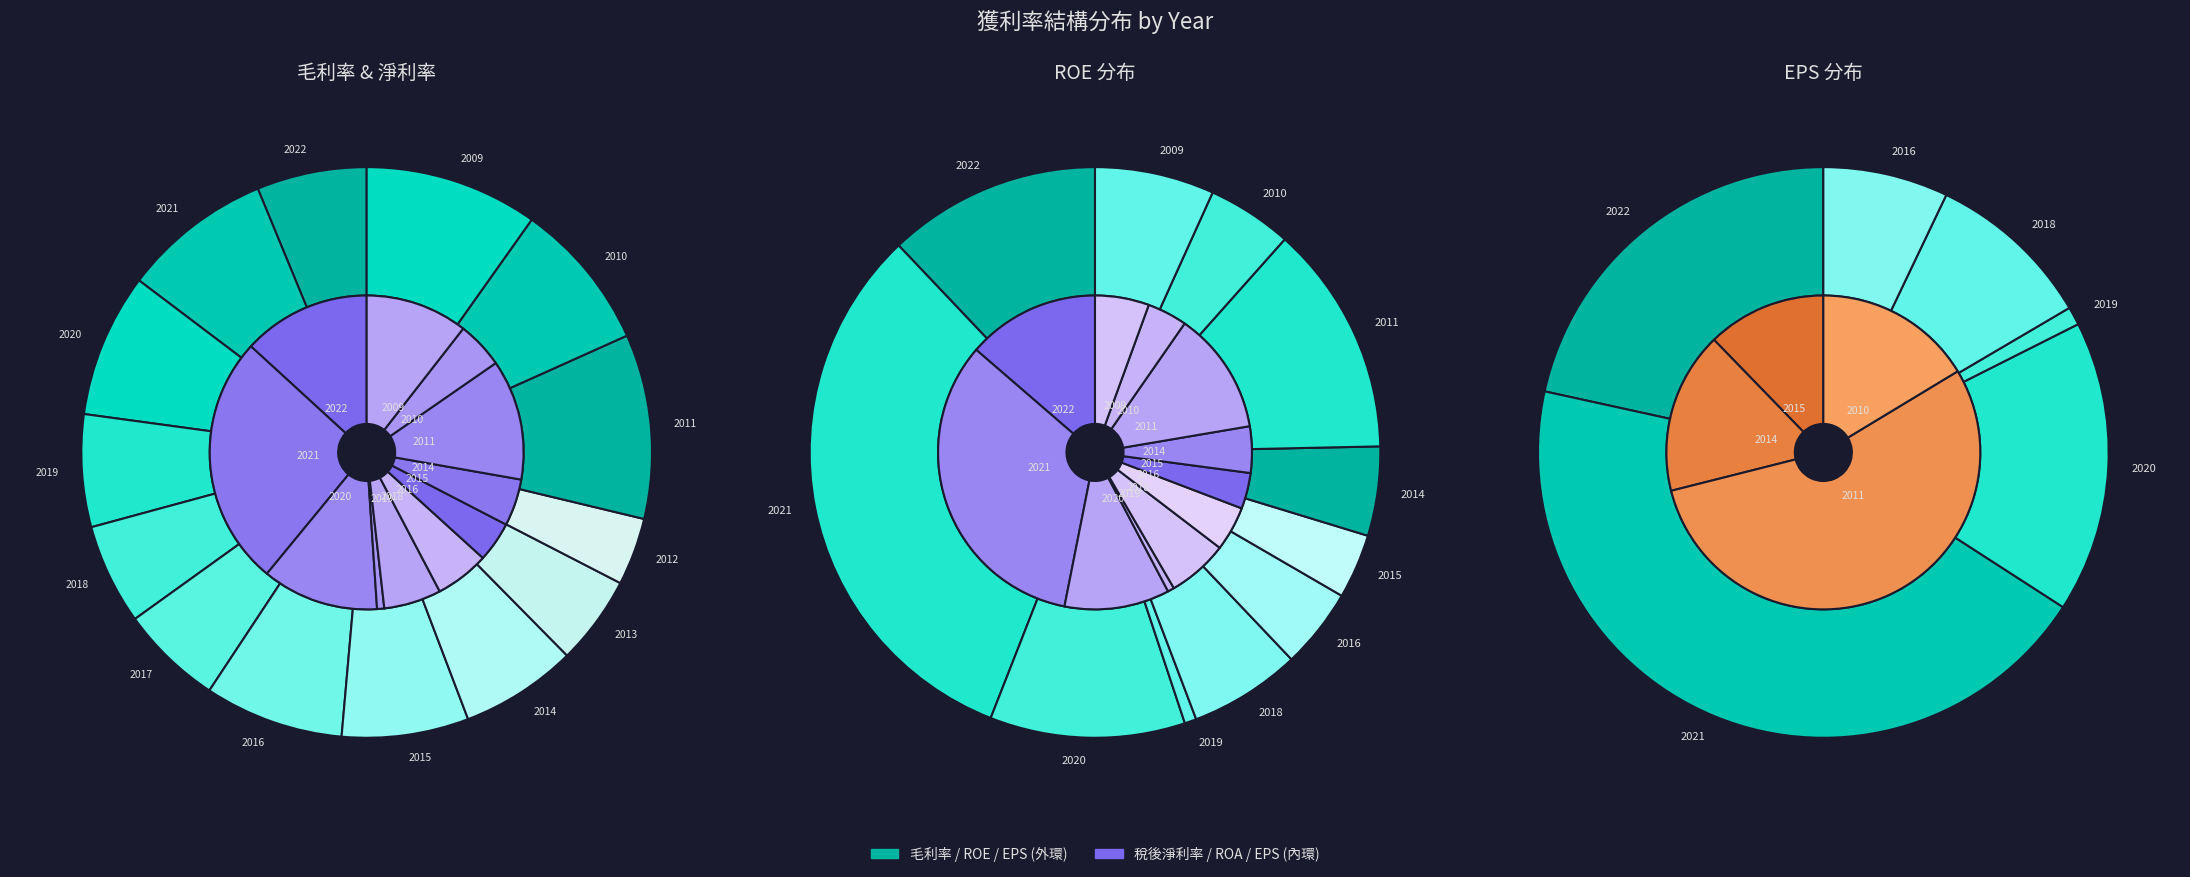

Count the number of slices in the pie.

14